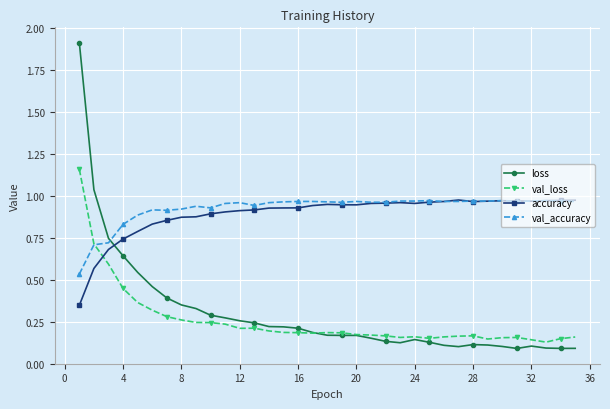

Which series has the largest range (max minus min)?

loss